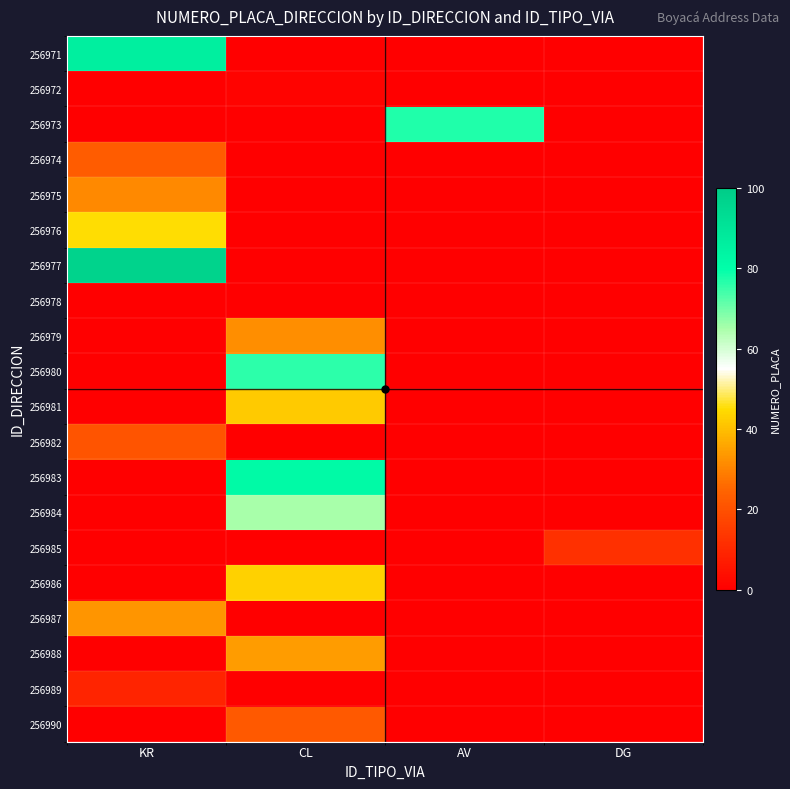

Between KR and CL, which series saw the biggest shift?

256977